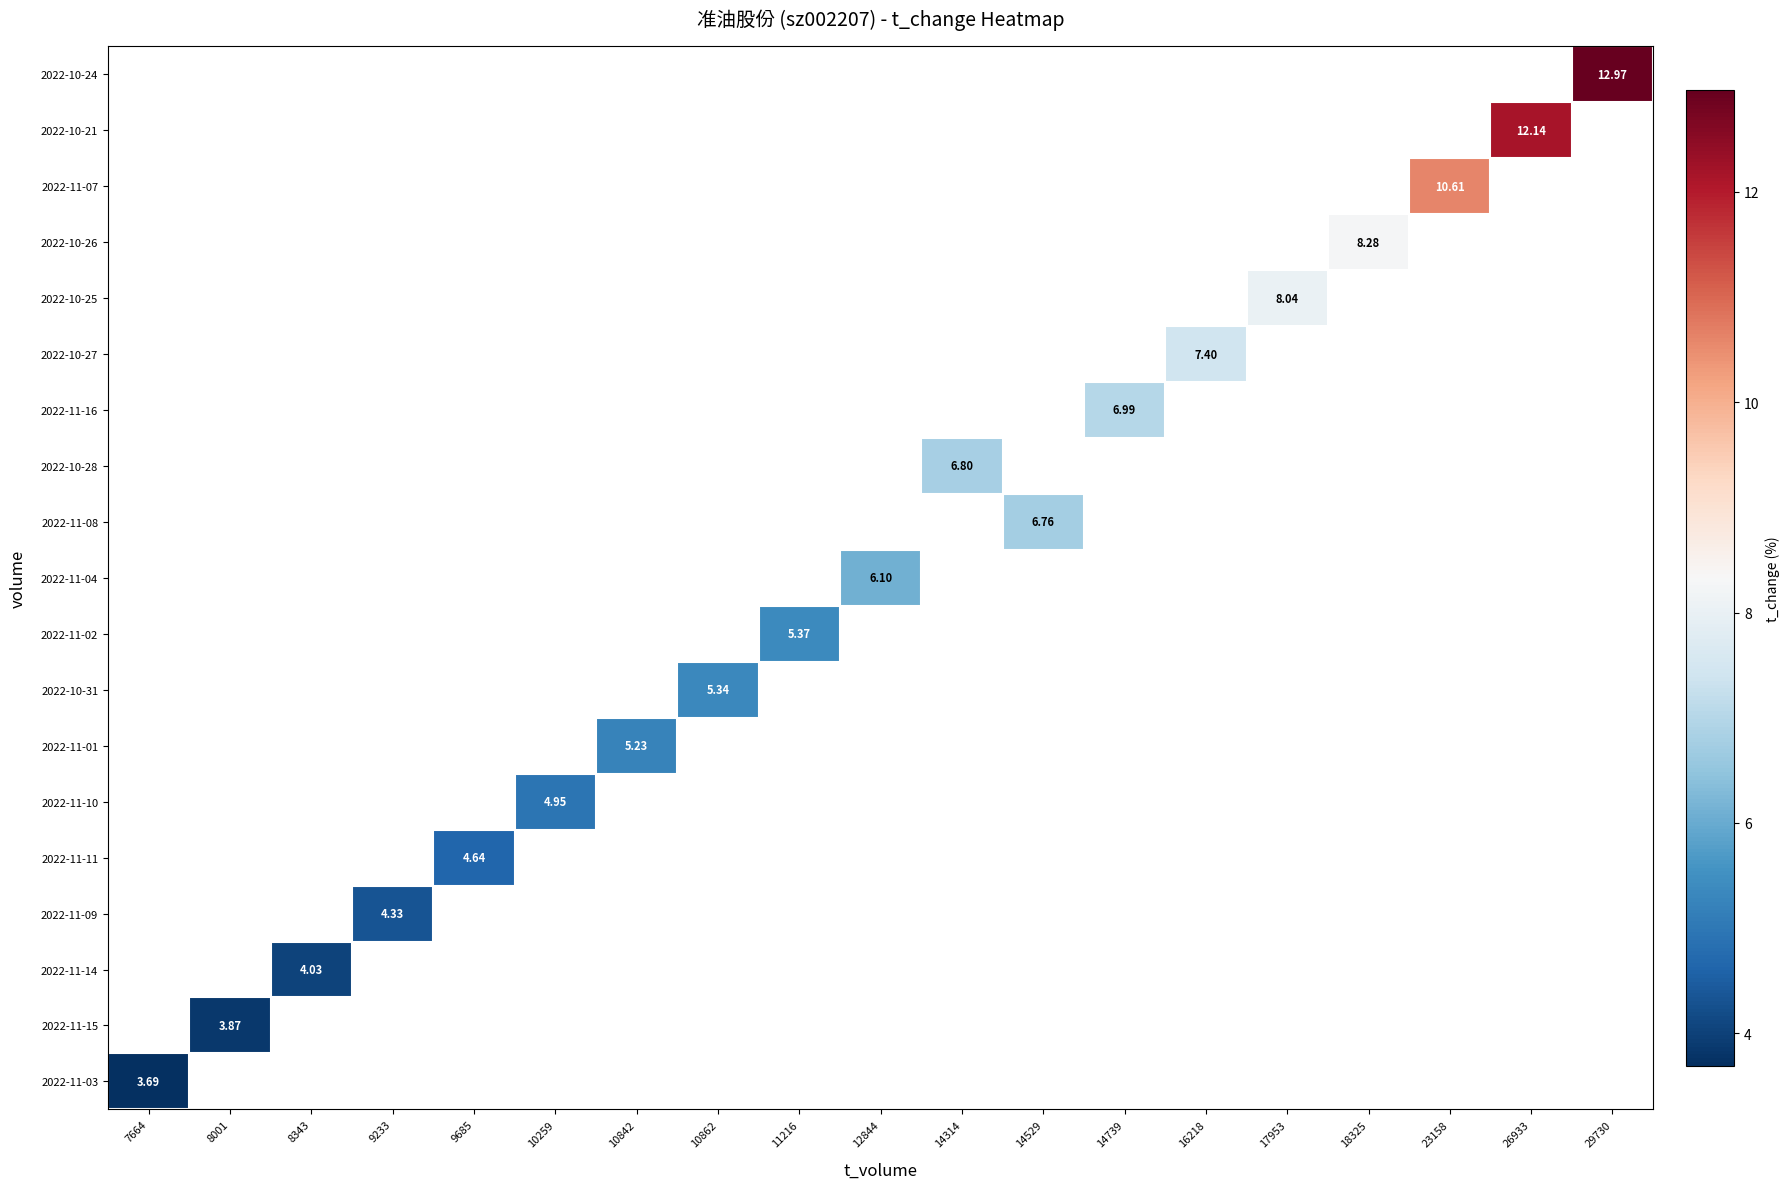

How many distinct data groups are displayed?

19